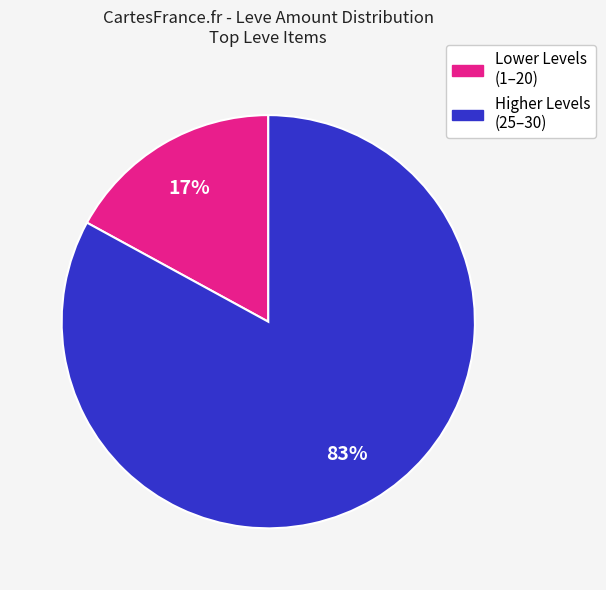

Does any single category account for the majority?

Yes